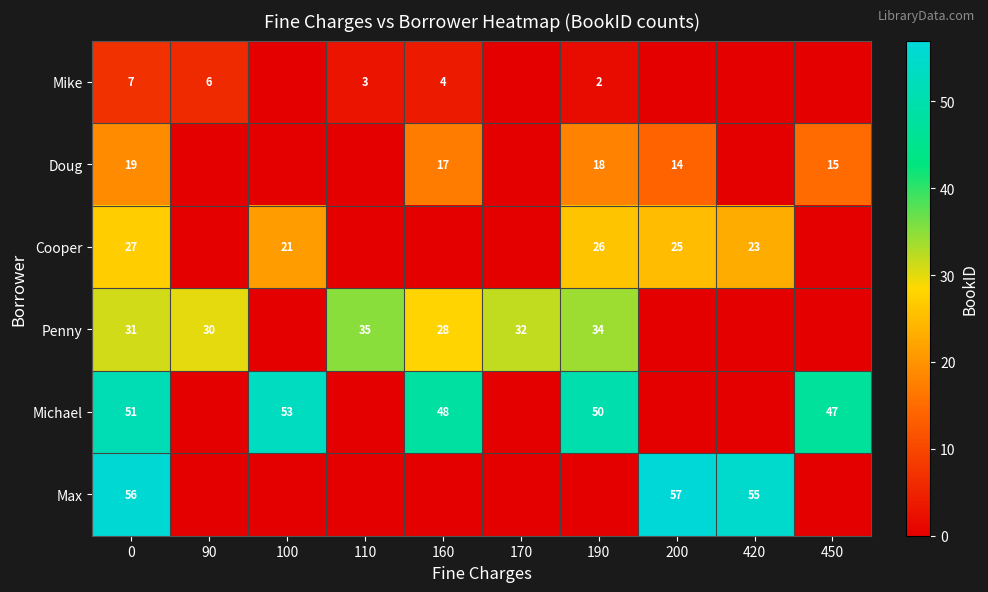

What is the sum of the Cooper values at 190 and 420?

49